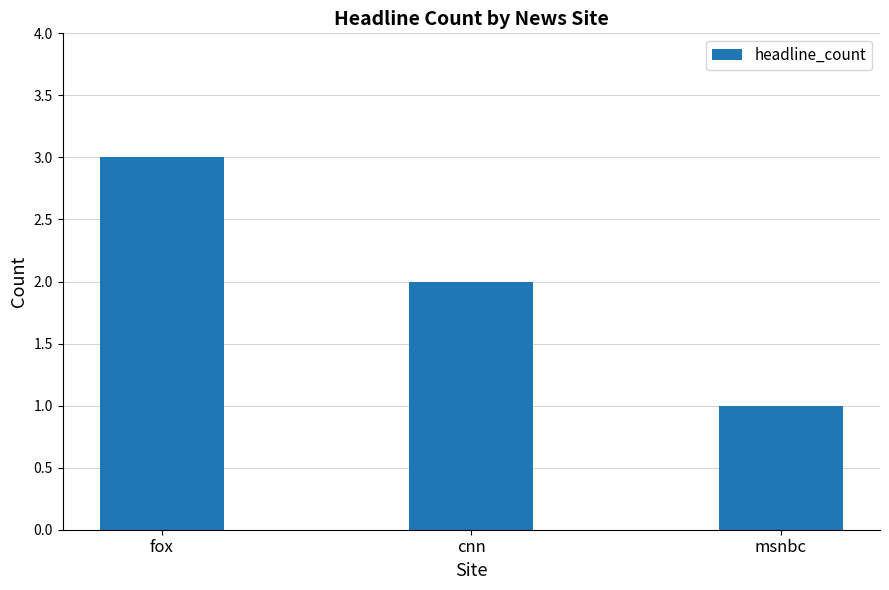

Rank the categories by value from lowest to highest.

msnbc, cnn, fox